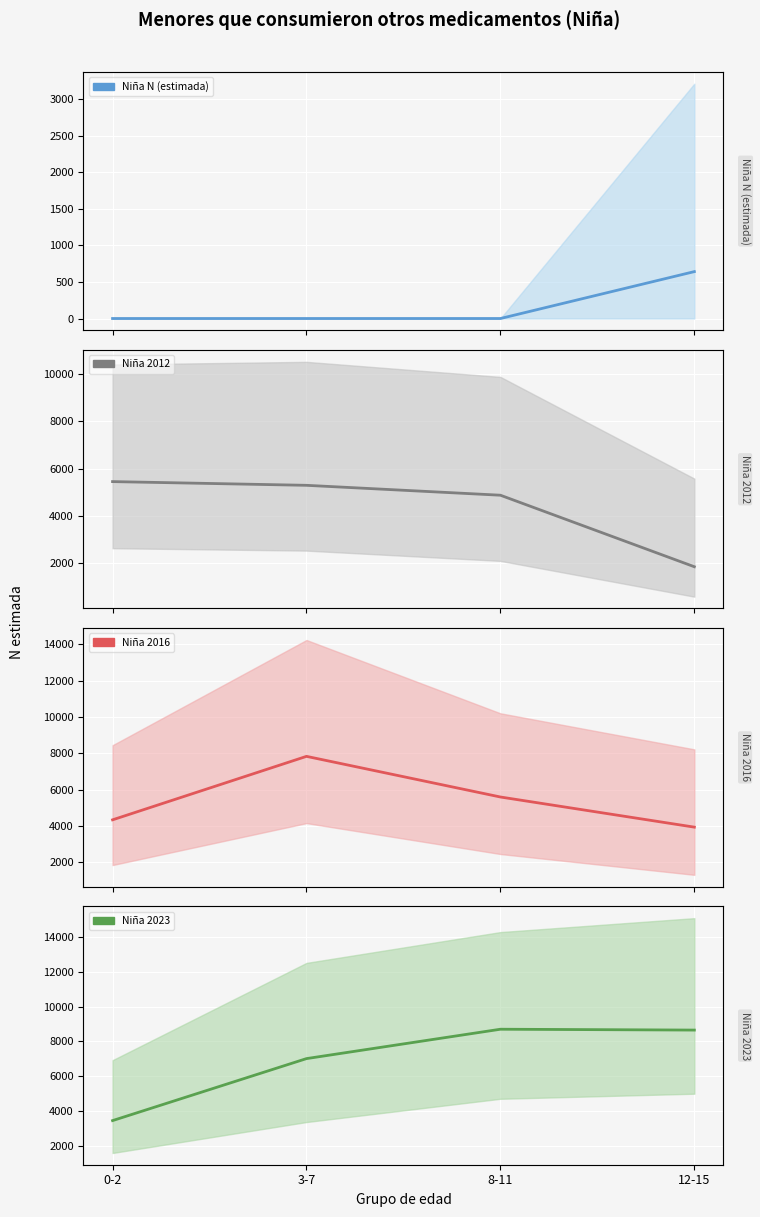

What is the difference between the highest and lowest values at 8-11?

8702